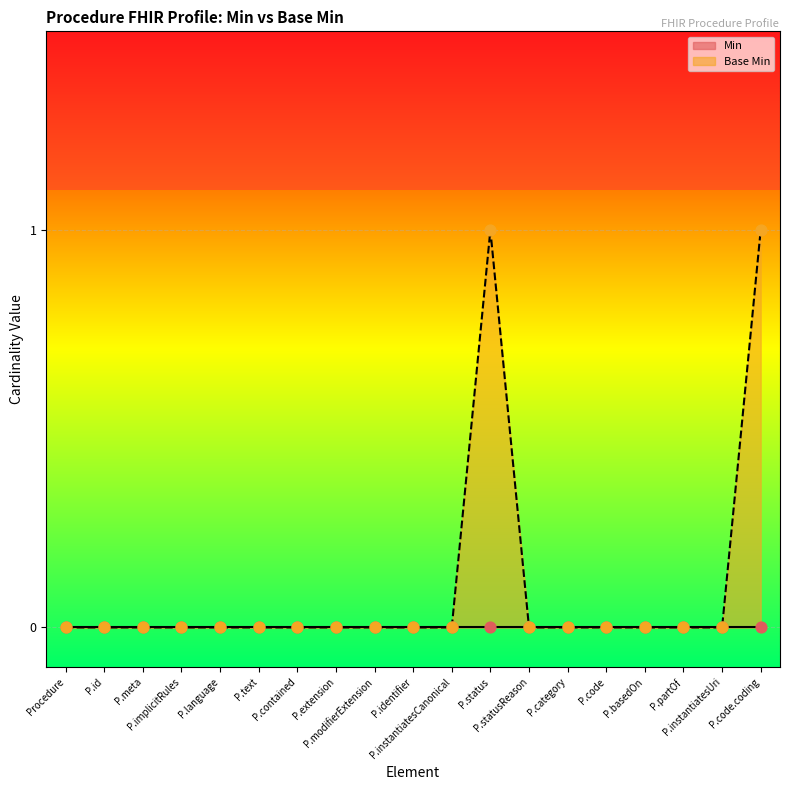

Between P.meta and P.code.coding, which is larger?

P.code.coding